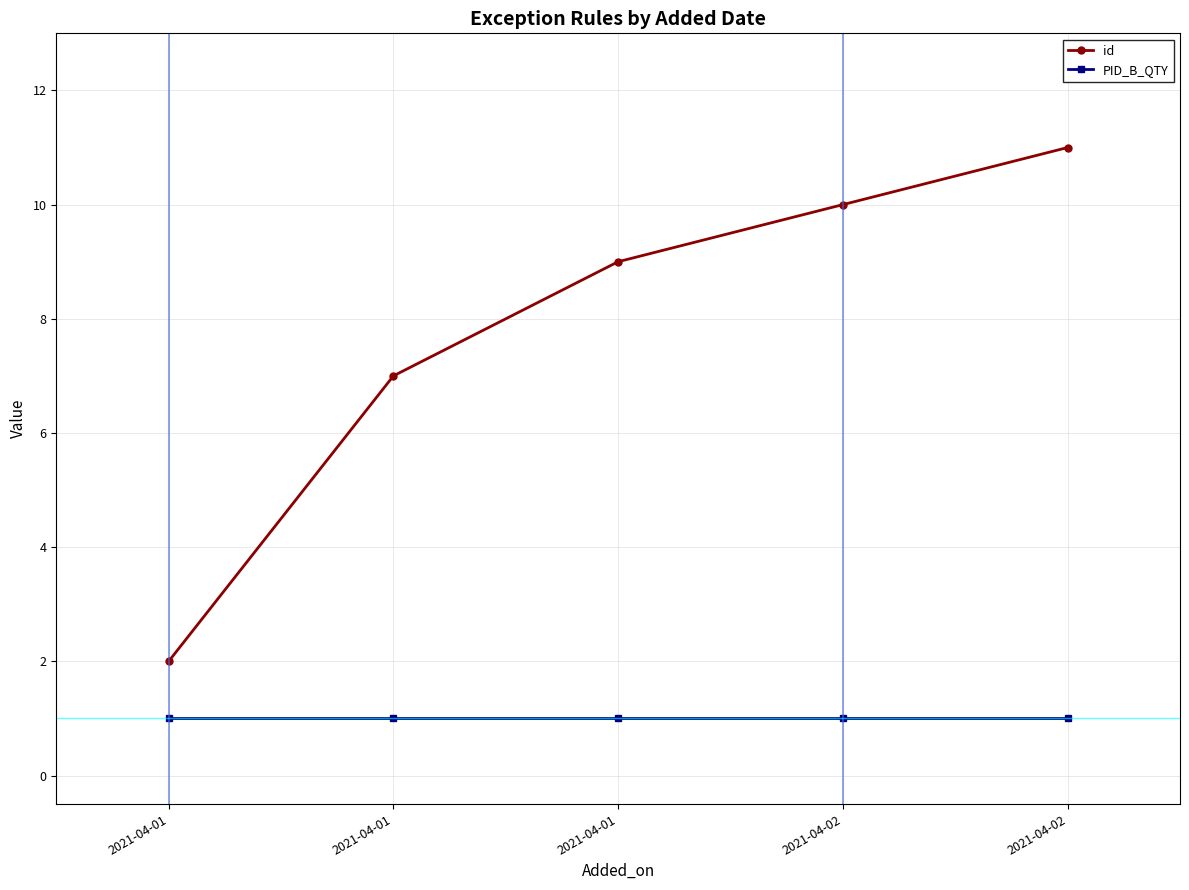

At 2021-04-02, list the series in order from smallest to largest.

PID_B_QTY, id